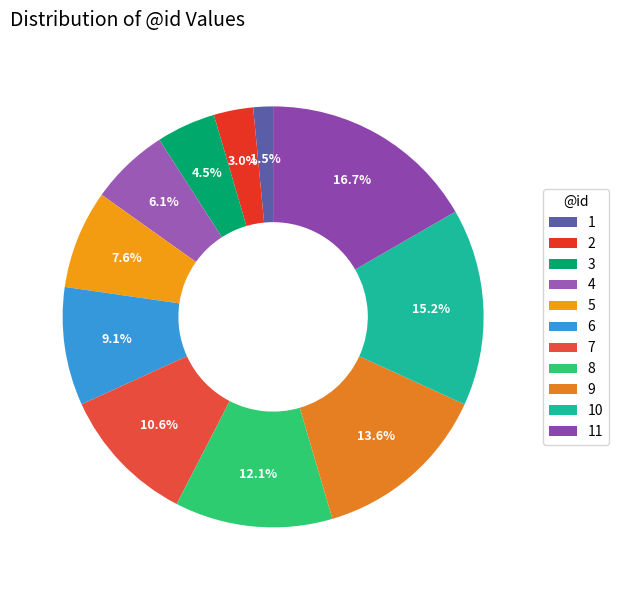

To the nearest percent, what percentage of the pie is 10?

15%